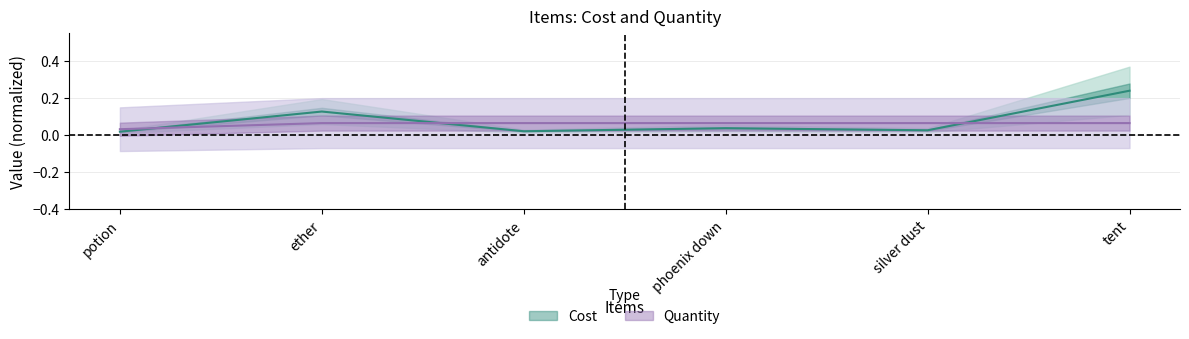

Reading right to left, what are all the values shown in this chart?

Cost: tent=0.2	silver dust=0.0	phoenix down=0.0	antidote=0.0	ether=0.1	potion=0.0
Quantity: tent=0.1	silver dust=0.1	phoenix down=0.1	antidote=0.1	ether=0.1	potion=0.0